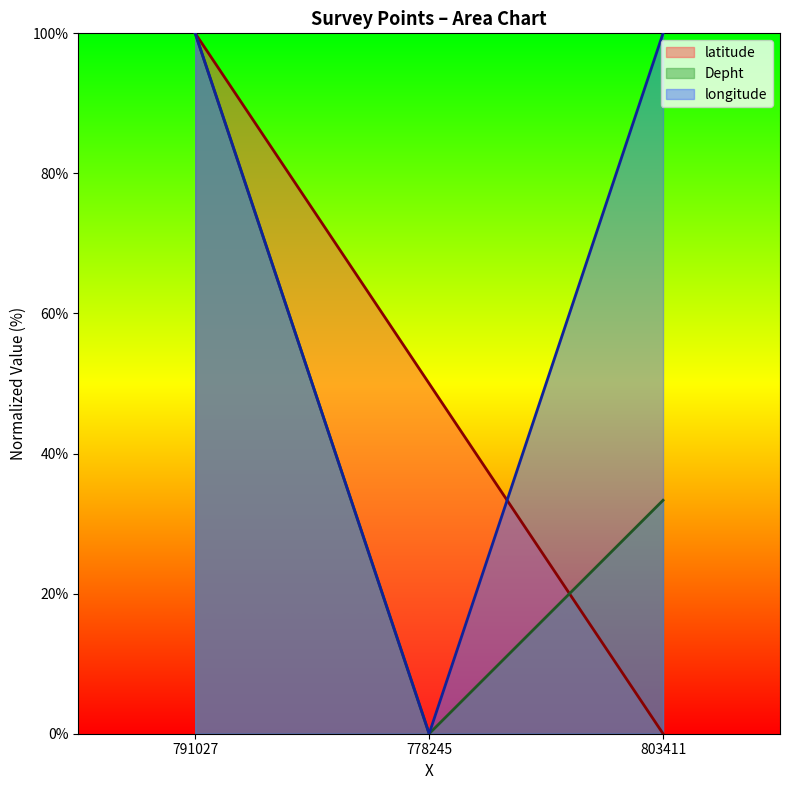

Where is Depht nearest to the value 50?

803411